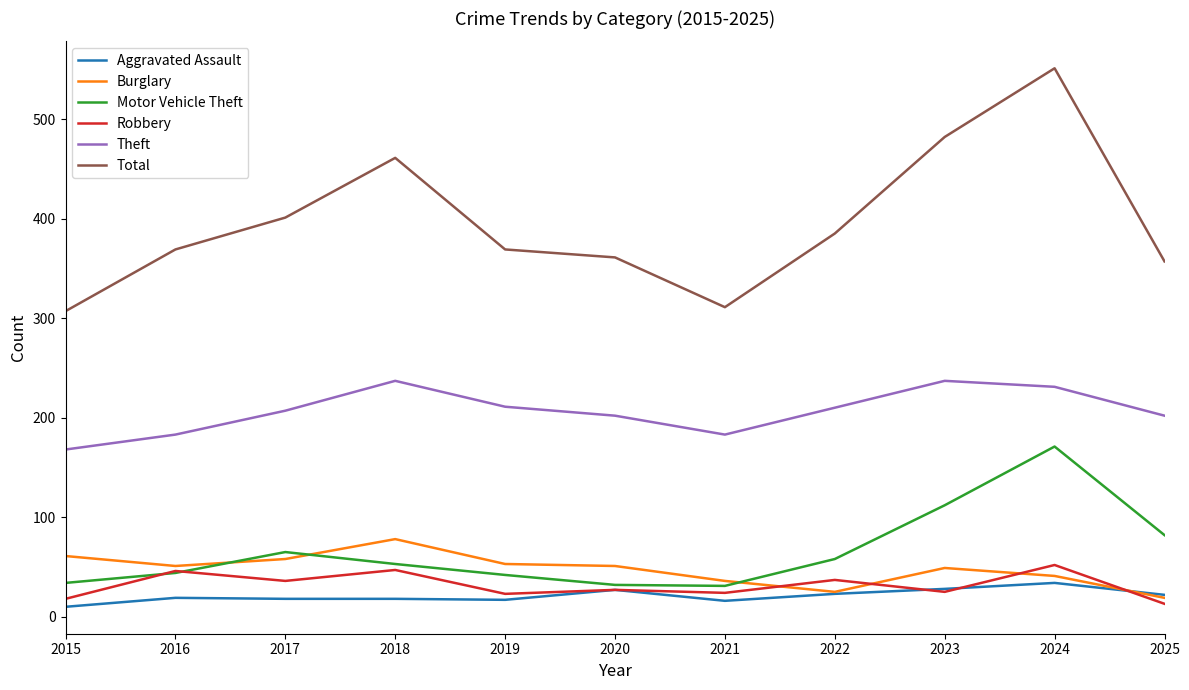

At which label does Burglary reach its peak?

2018